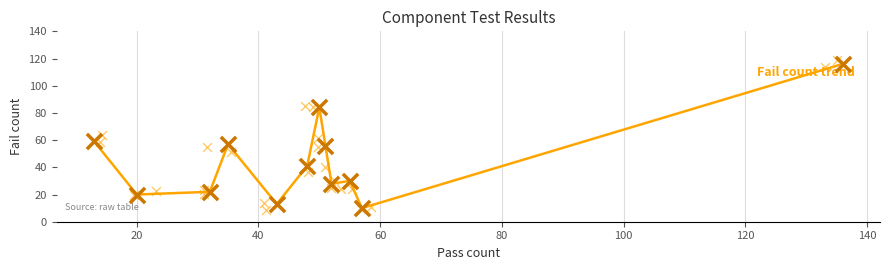

Approximately how many times larger is the value at 140 compared to 40?

2.5